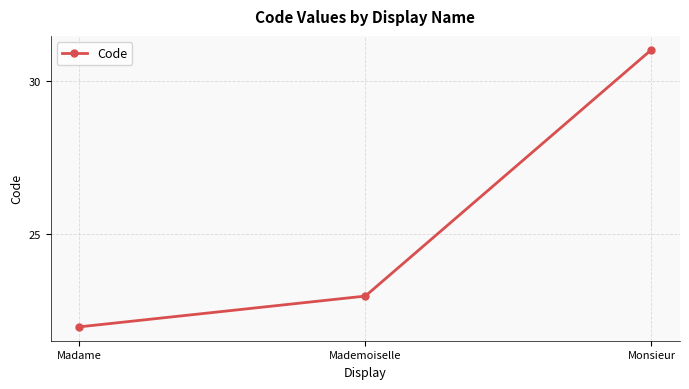

The value at Mademoiselle is 23. True or false?

True